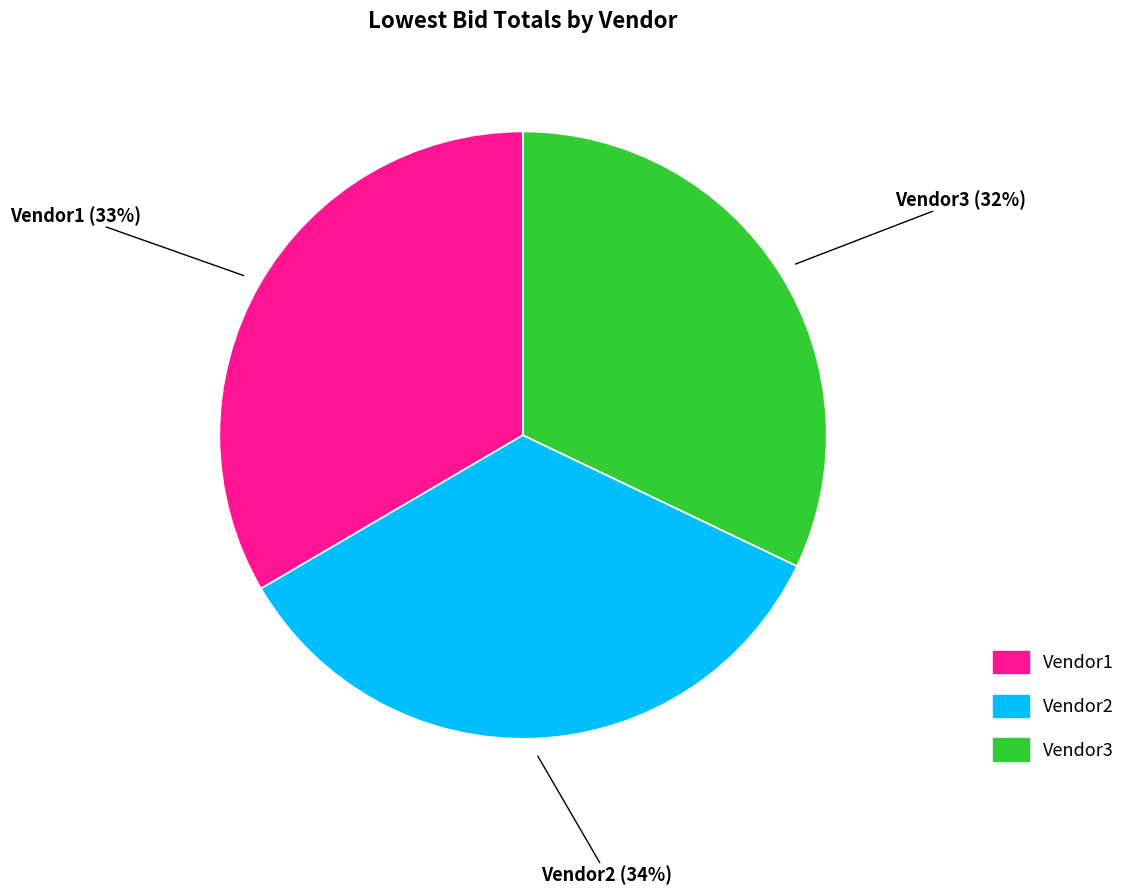

Does any single category account for the majority?

No